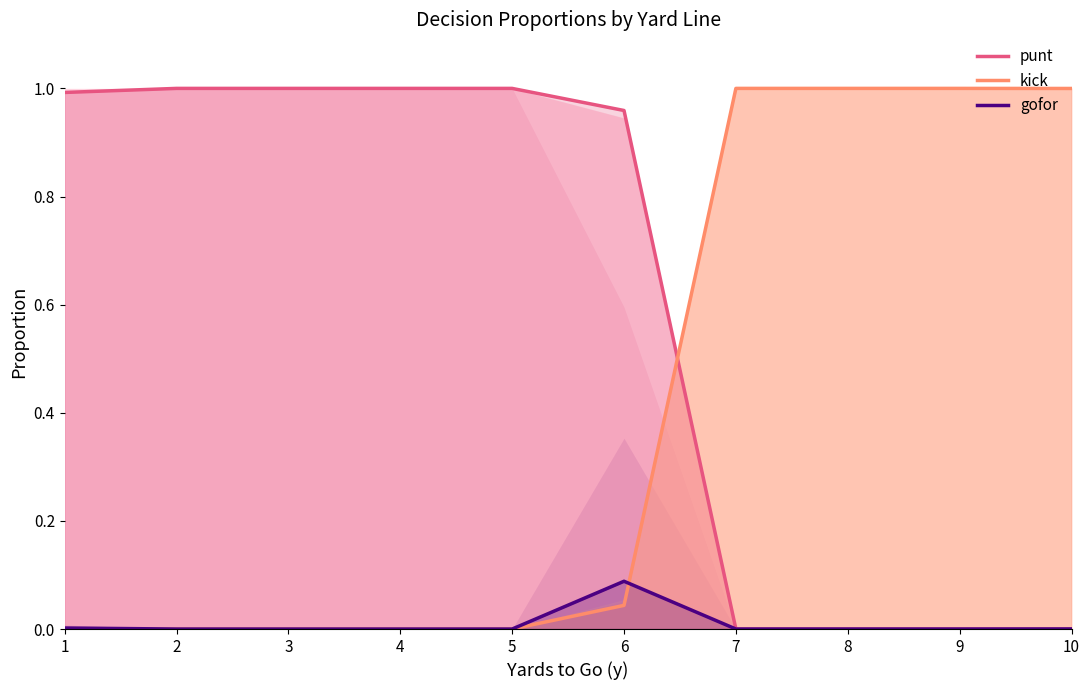

Is it true that punt equals 0.4 at 8?

False